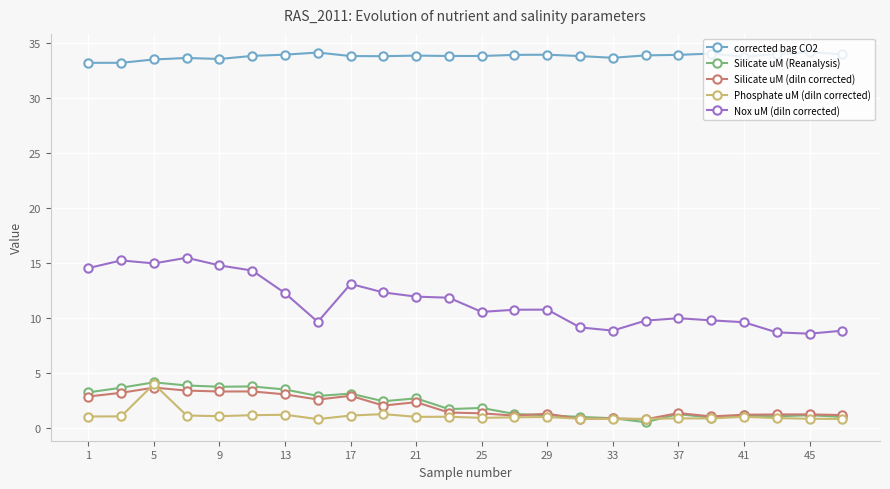

What is the sum of all Nox uM (diln corrected) values?

276.1